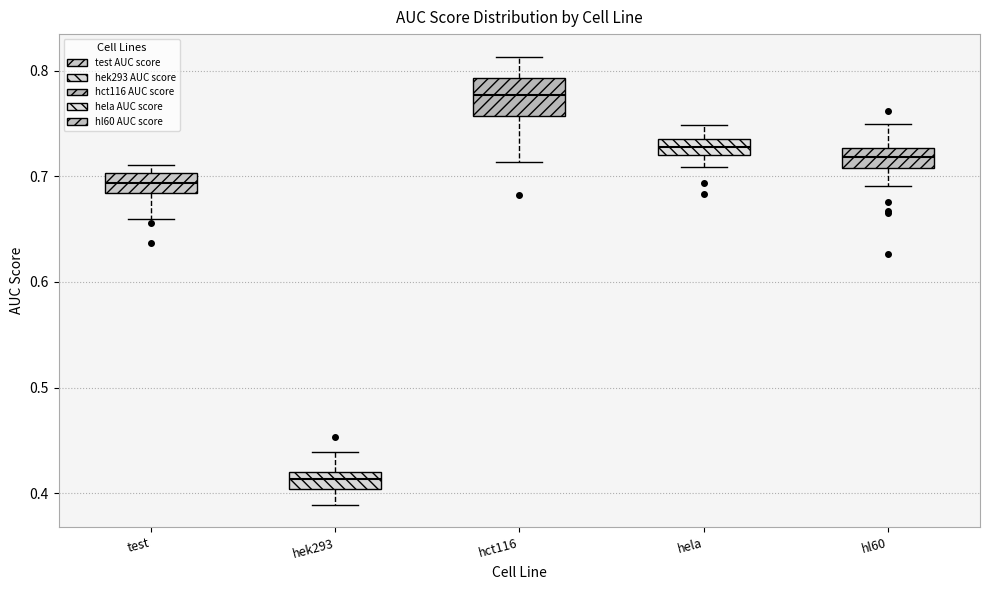

Which box has the lowest median line?

hek293